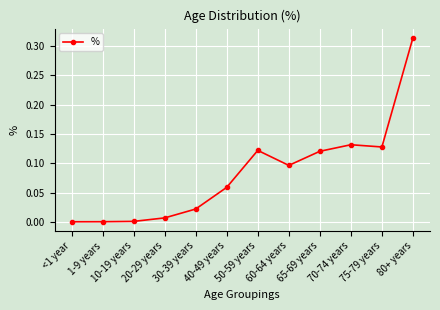

What is the sum of all values?

1.0